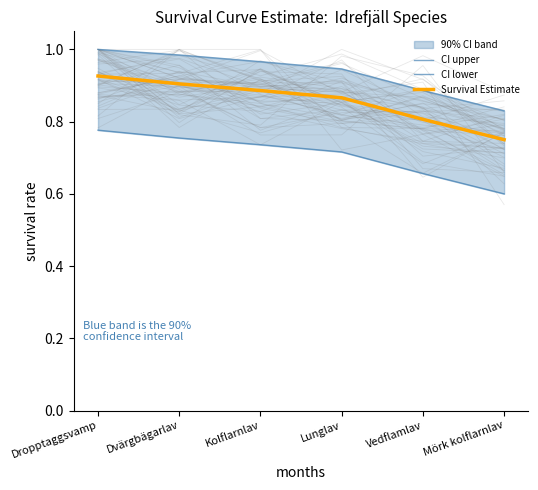

The CI lower series shows 1.4 at Dropptaggsvamp. True or false?

False